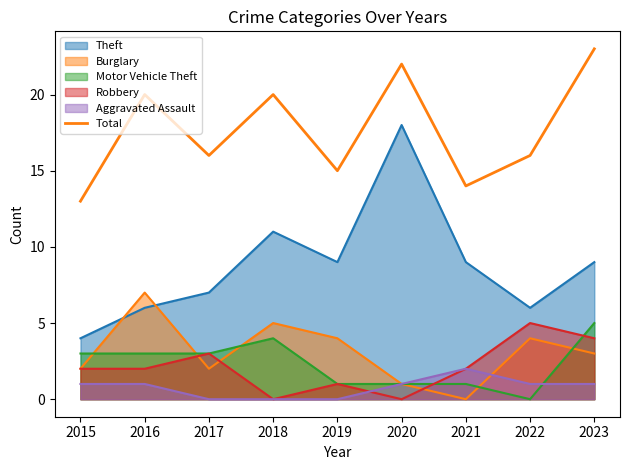

Reading left to right, what are all the values shown in this chart?

2015=13	2016=20	2017=16	2018=20	2019=15	2020=22	2021=14	2022=16	2023=23